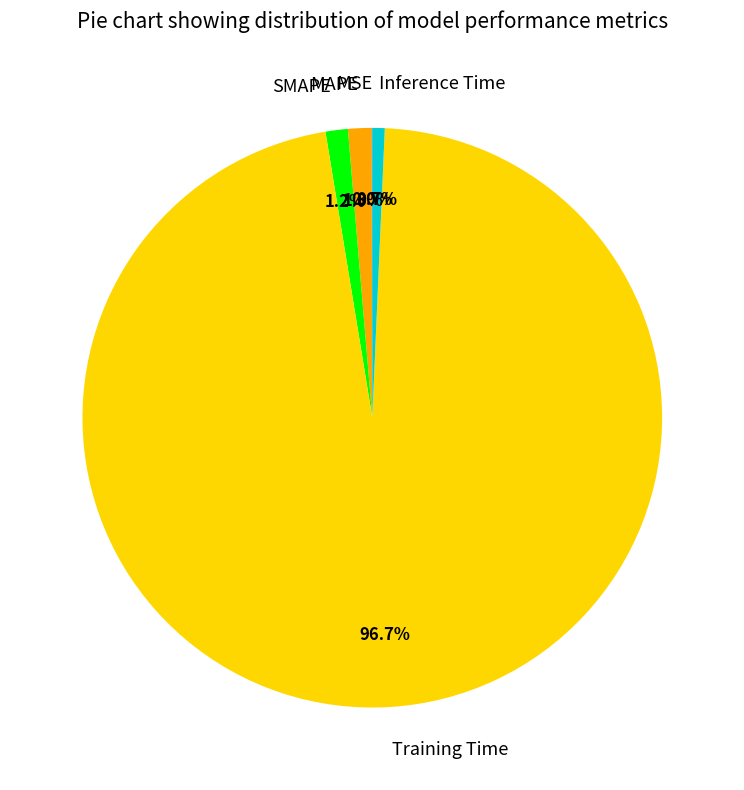

To the nearest percent, what portion does SMAPE represent?

1%